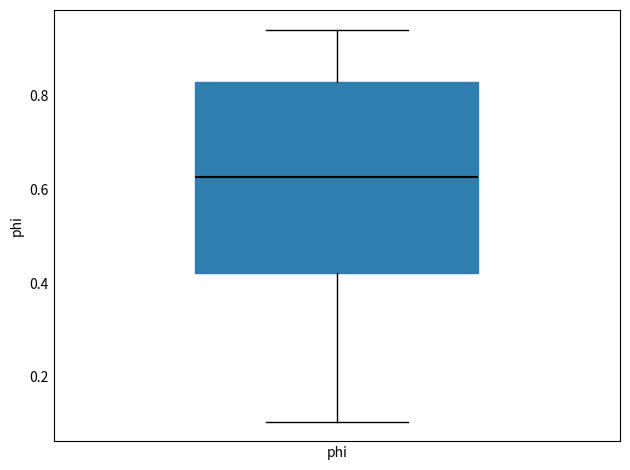

Where does the median line of the box for phi sit on the y-axis? The values are not printed on the chart, so give them approximately, as read against the axis.

0.62